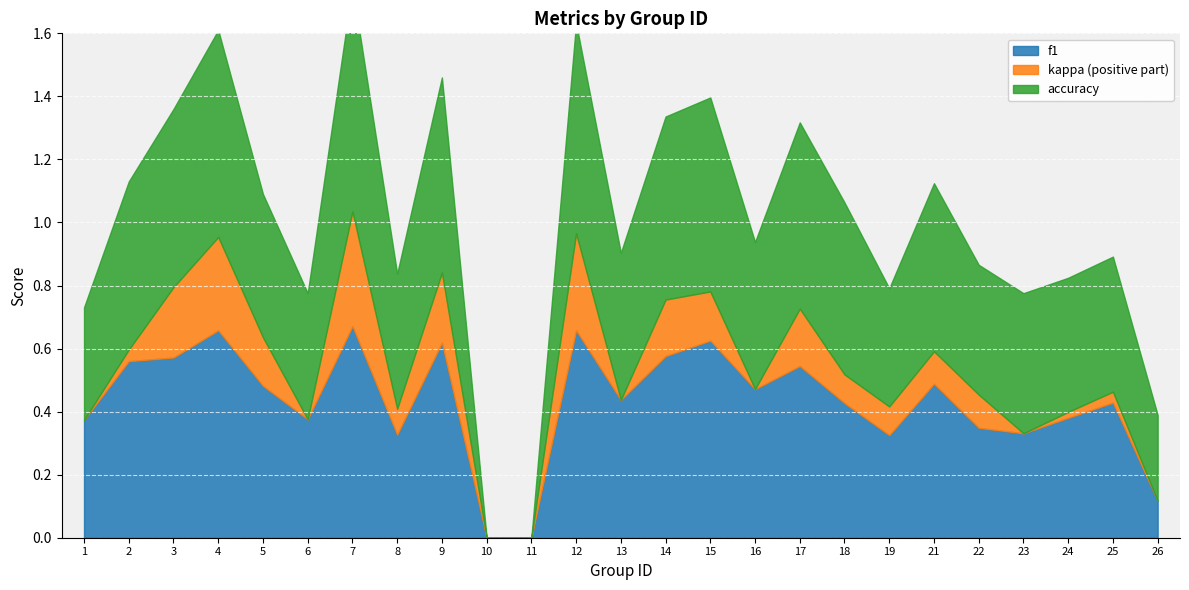

Does the chart display data point markers on the line(s)?

No